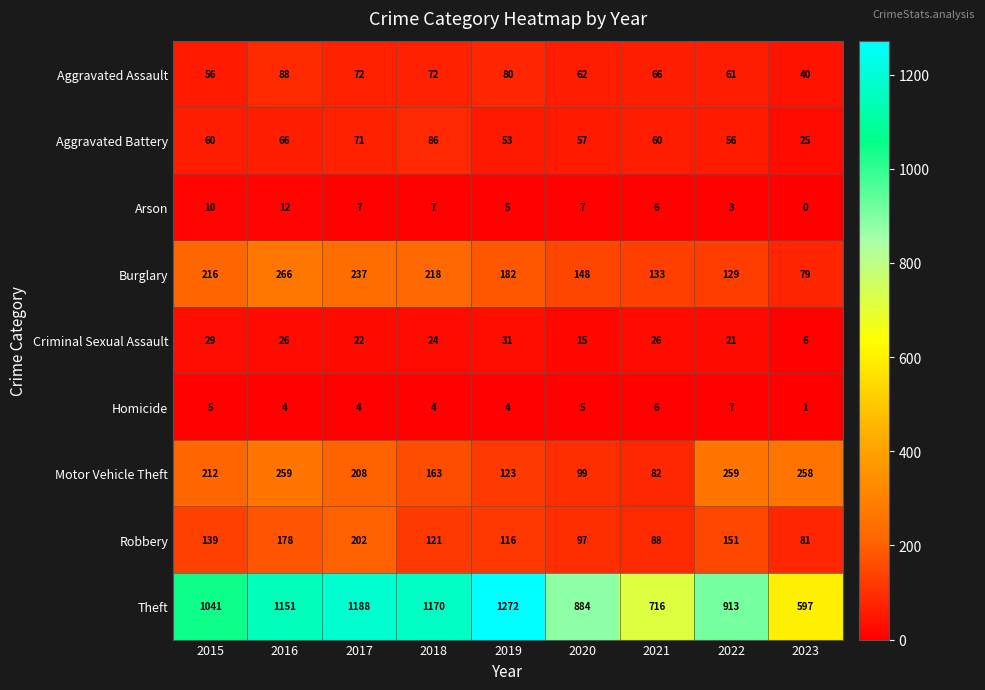

The Motor Vehicle Theft series shows 199 at 2019. True or false?

False